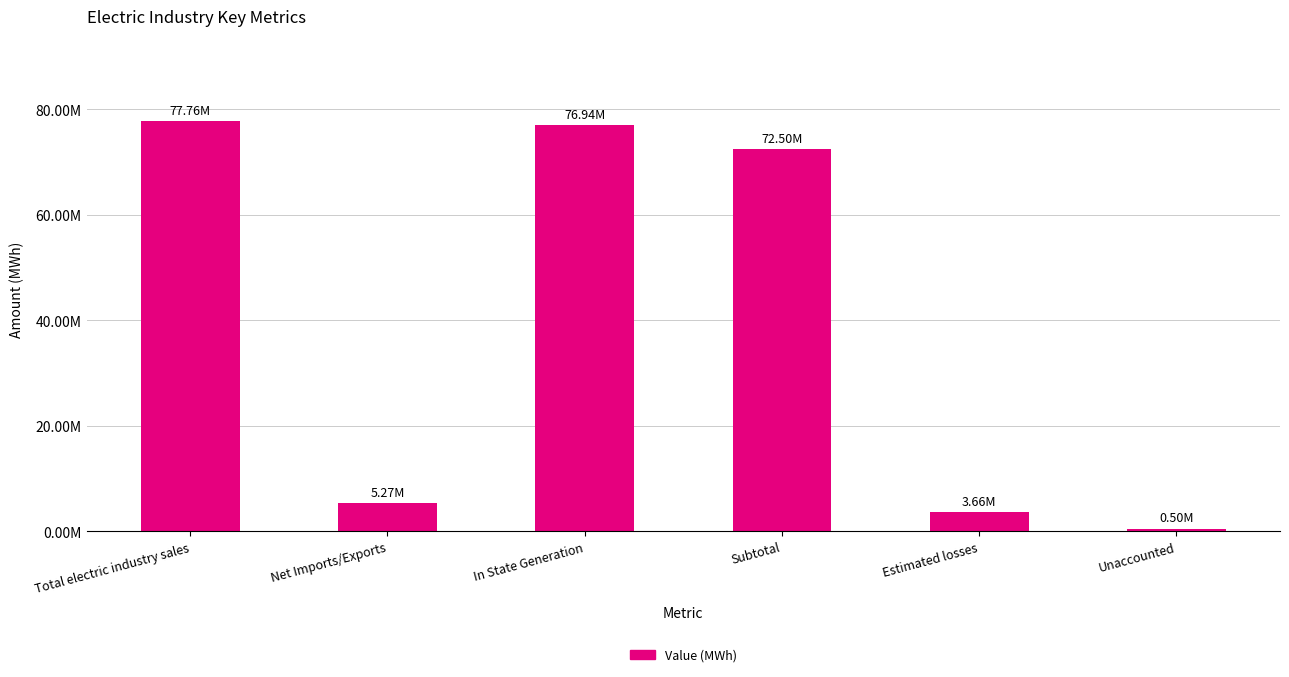

How many bars are there in total?

6